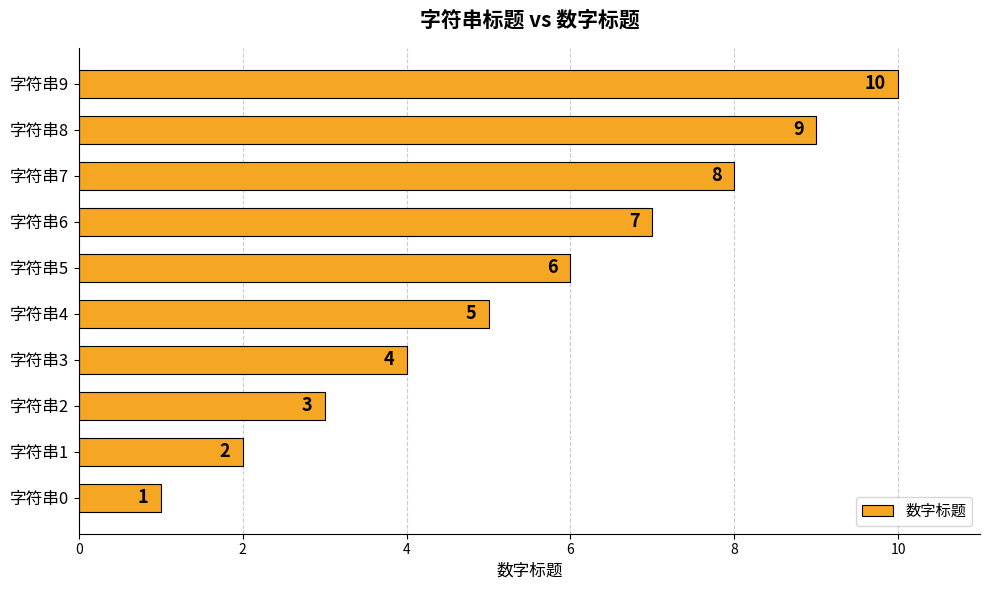

Where is the data nearest to the value 5?

字符串4